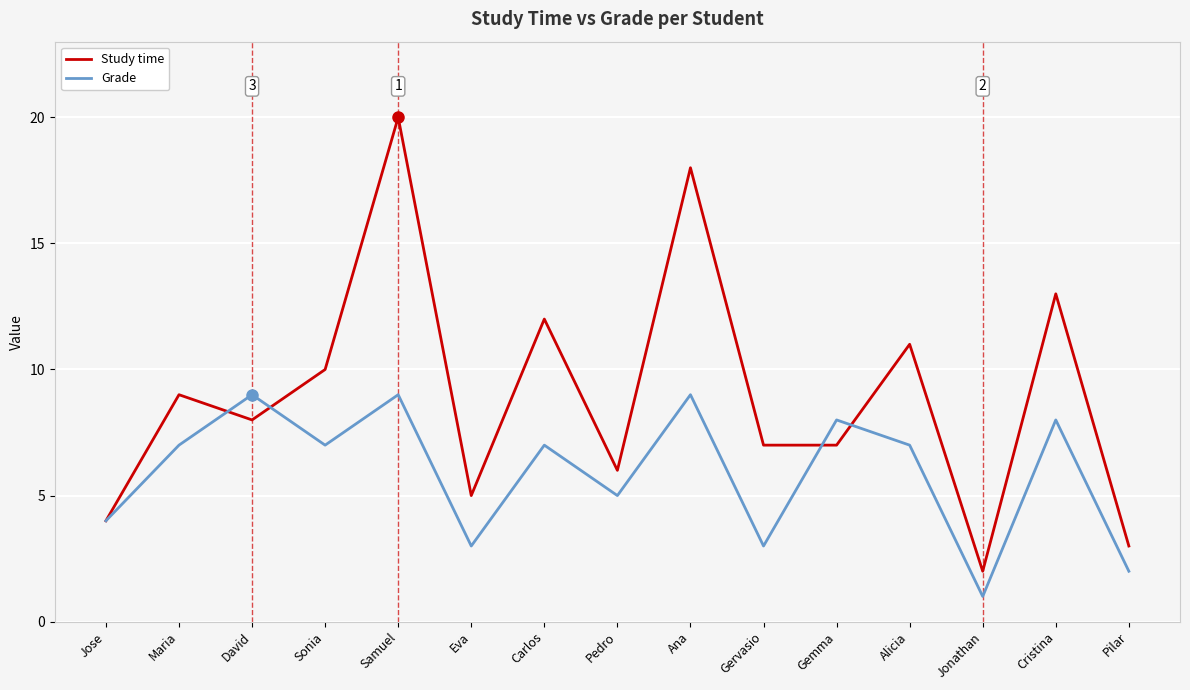

How many Grade values are between 3 and 8?

10